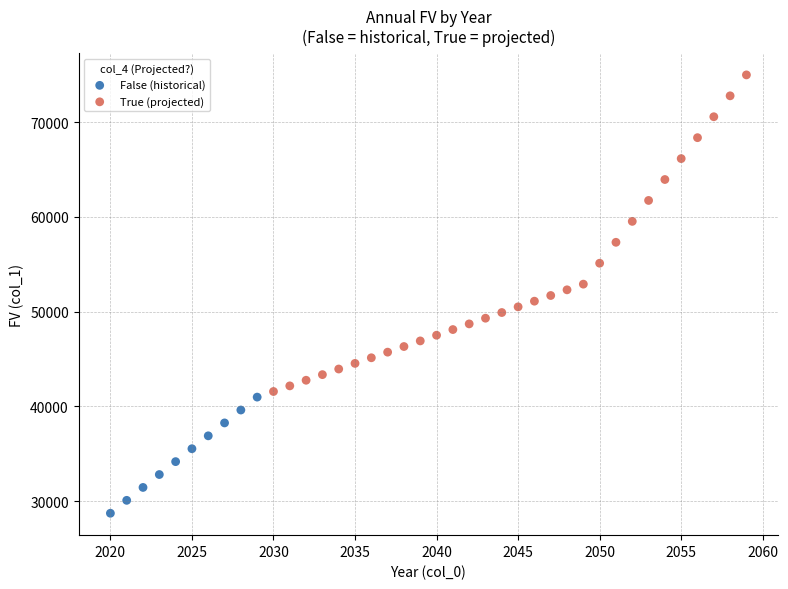

Which series contains the highest Y value?

True (projected)